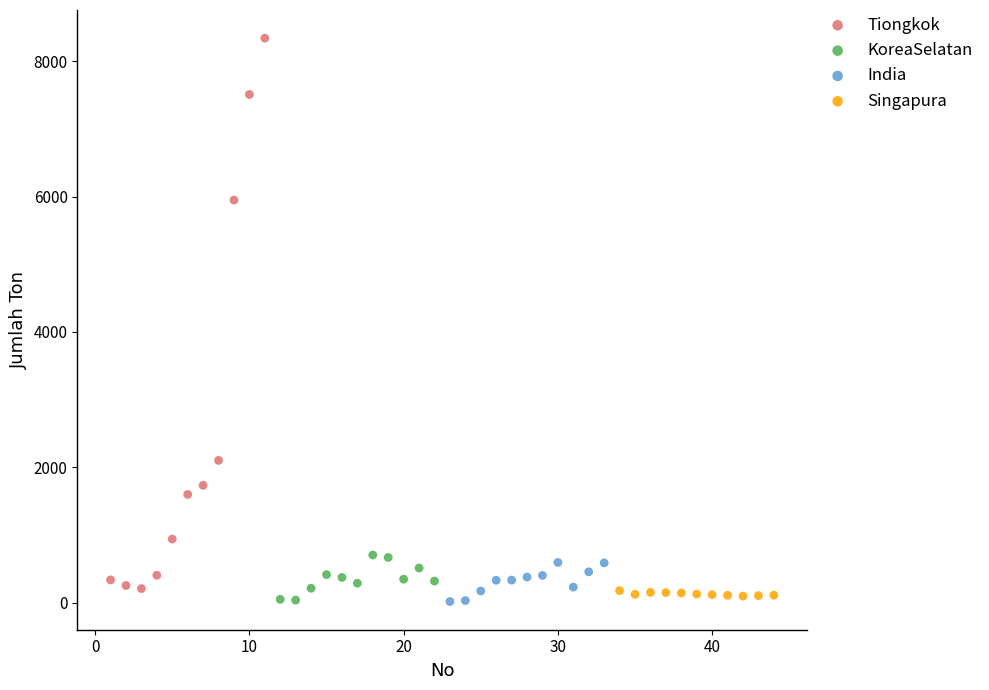

Which series reaches the maximum Y coordinate?

Tiongkok